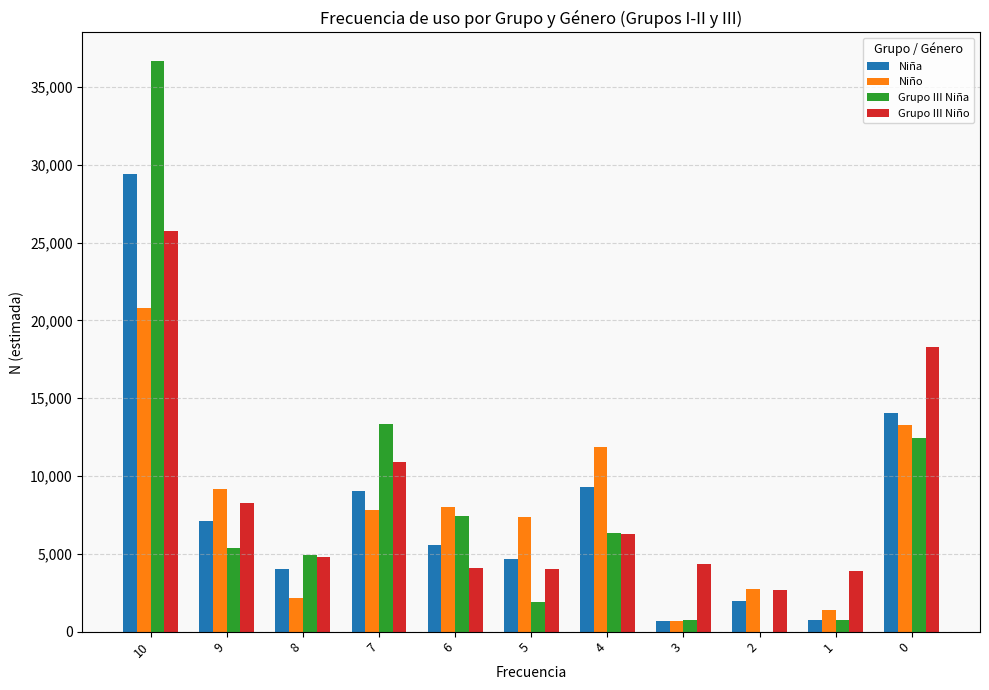

Is it true that Niña equals 710 at 3?

True